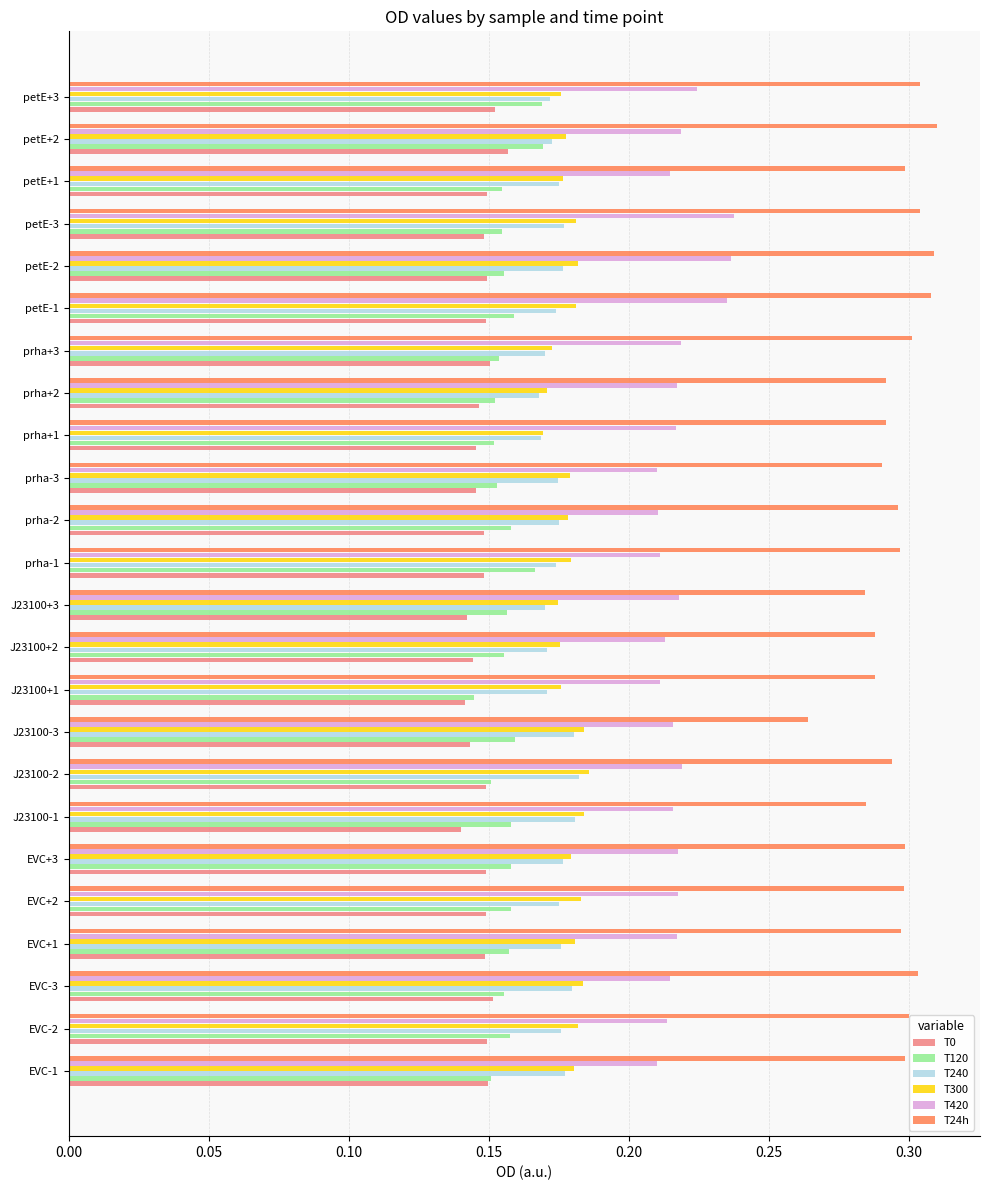

Is the value of T24h at EVC-2 greater than the value of T300 at prha+1?

Yes